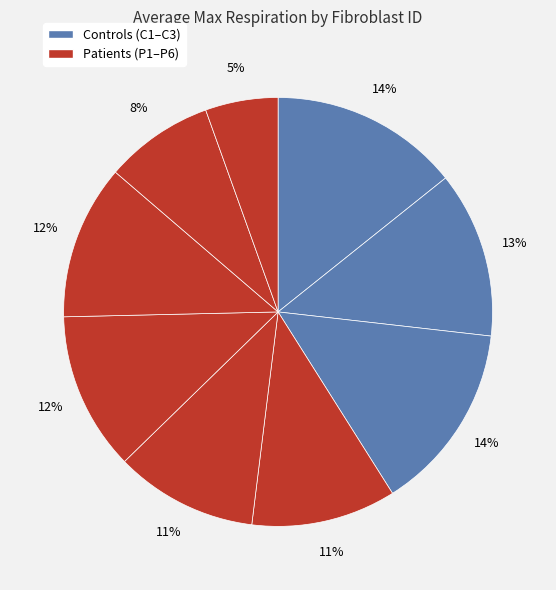

How many segments does this pie chart have?

9